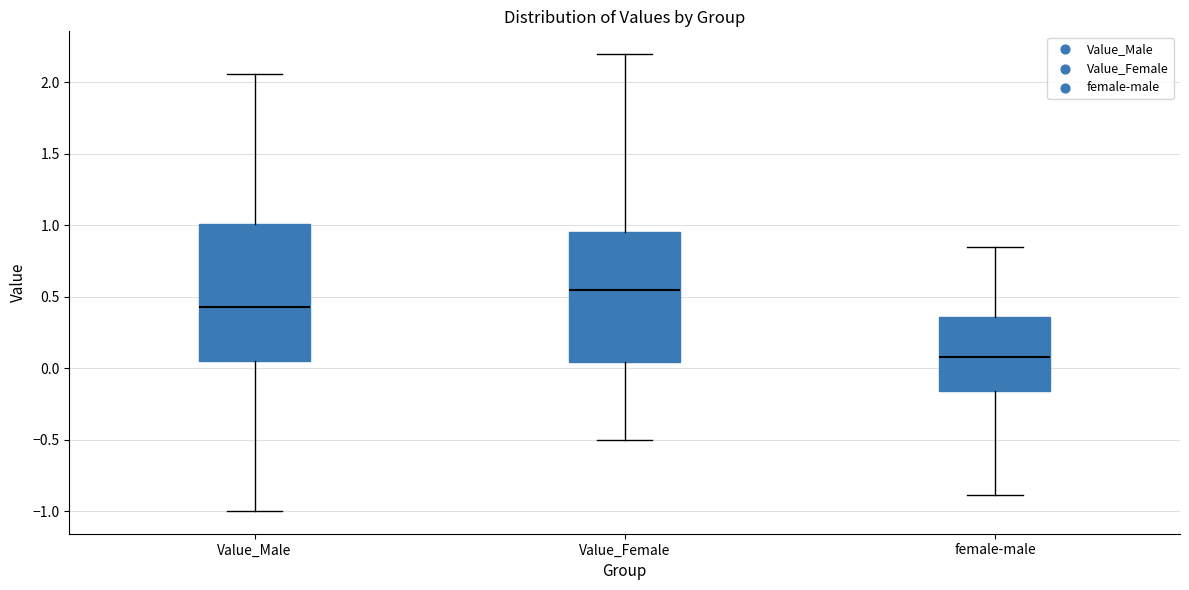

Which box has the highest median line?

Value_Female